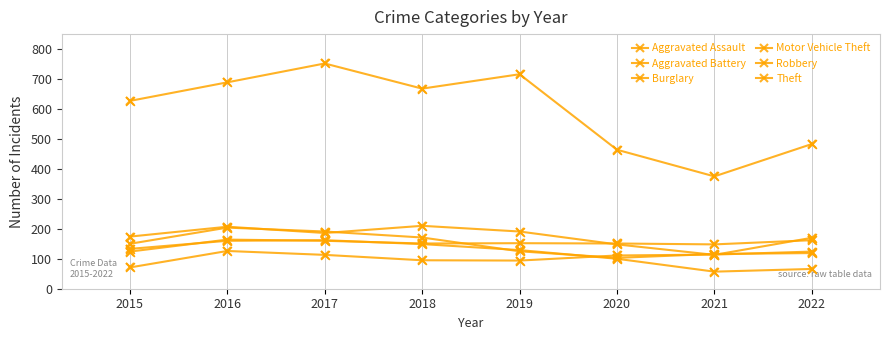

Is the value of Burglary at 2018 greater than the value of Aggravated Assault at 2020?

Yes